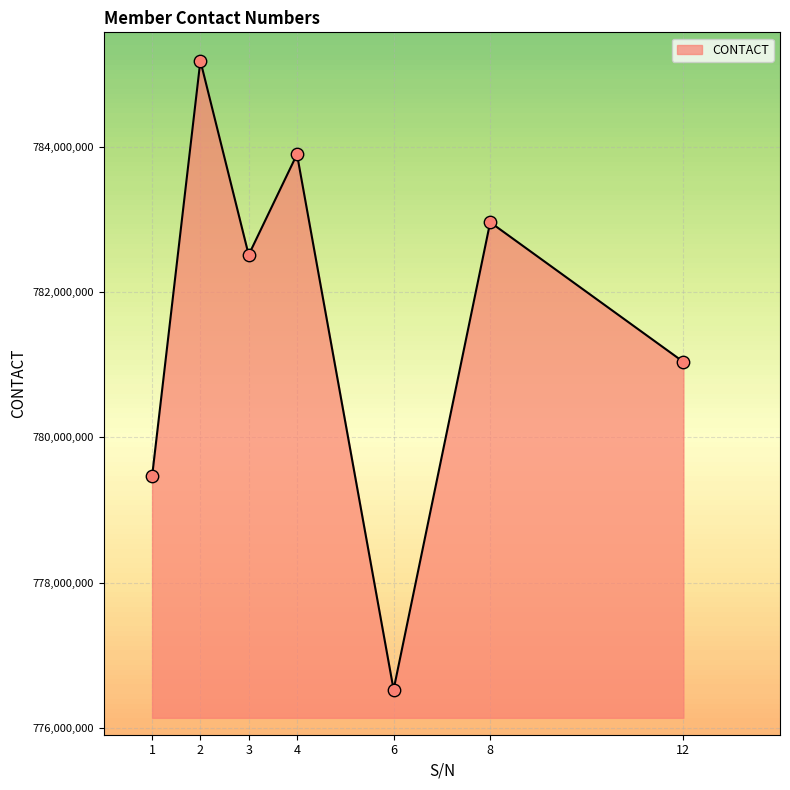

What is the change in value from 4 to 6?

-7378994